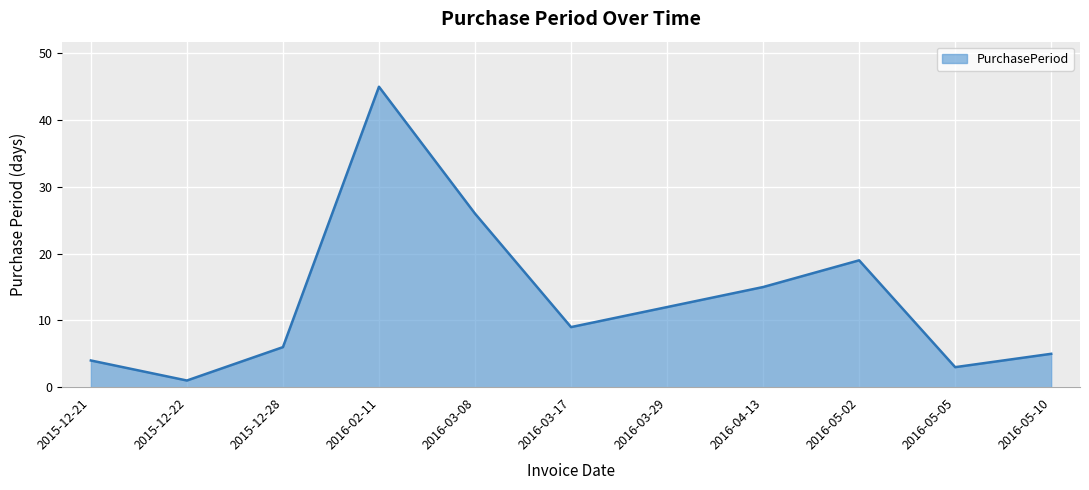

What is the ratio of the value at 2016-05-10 to the value at 2015-12-28?

0.8